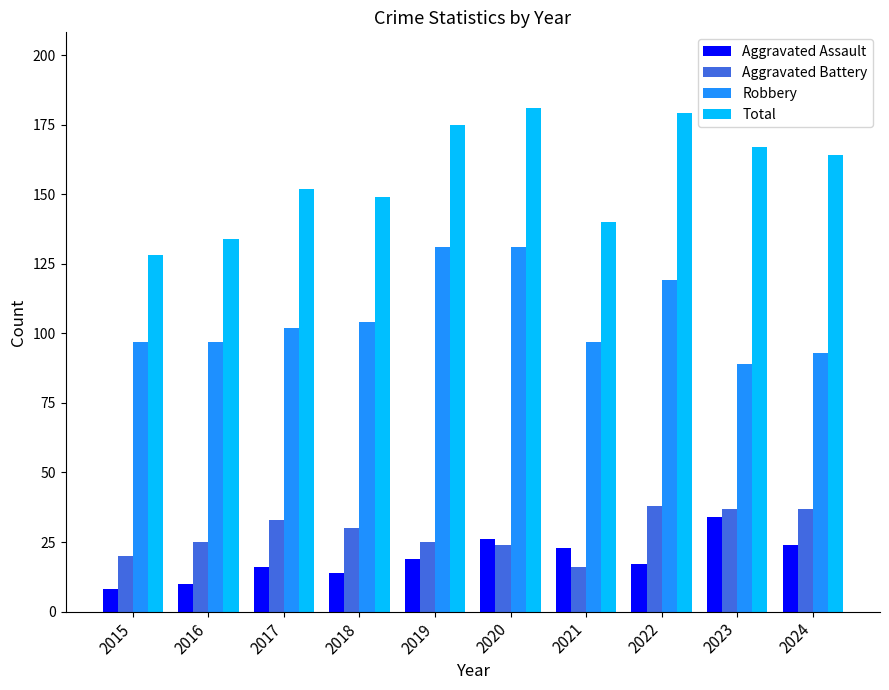

What are all the series names shown in the legend?

Aggravated Assault, Aggravated Battery, Robbery, Total